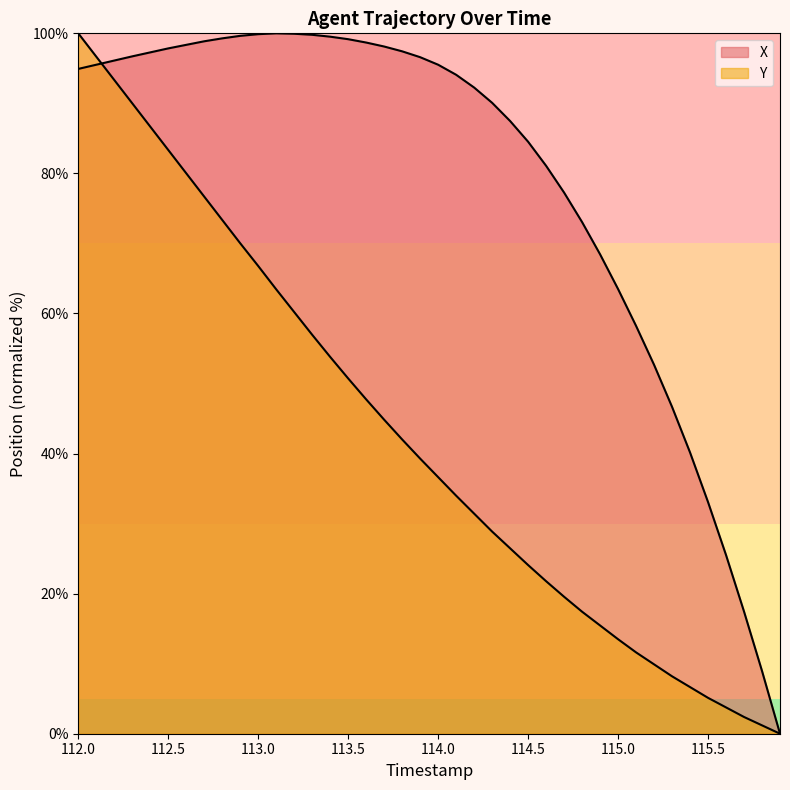

Is it true that Y equals 7.4 at 28?

False